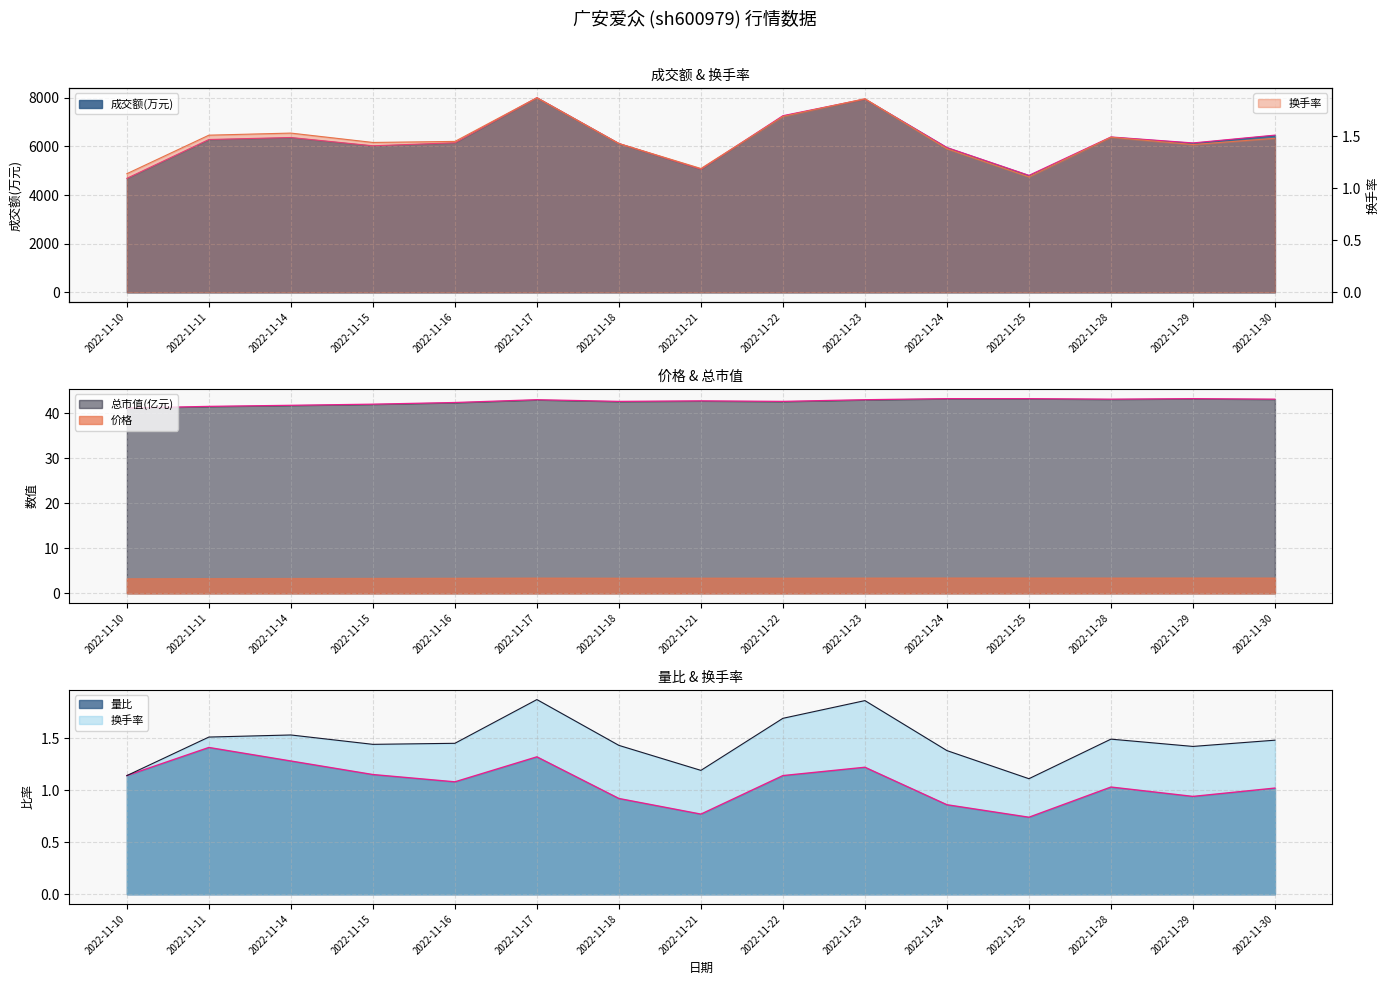

Where is 成交额(万元) nearest to the value 6346?

2022-11-14